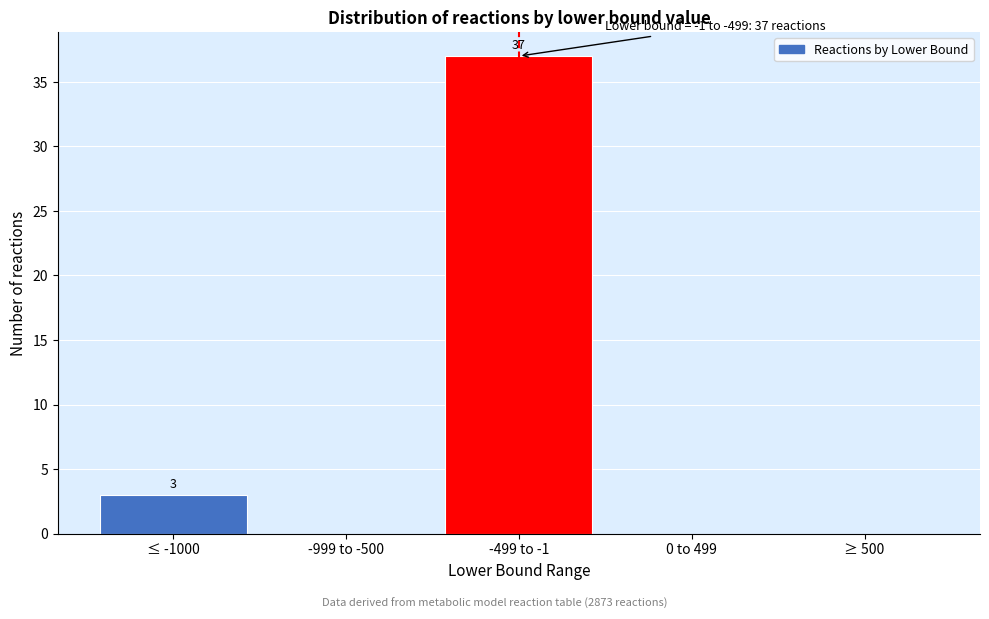

Reading right to left, extract all data points from this chart.

≥ 500=0	0 to 499=0	-499 to -1=37	-999 to -500=0	≤ -1000=3